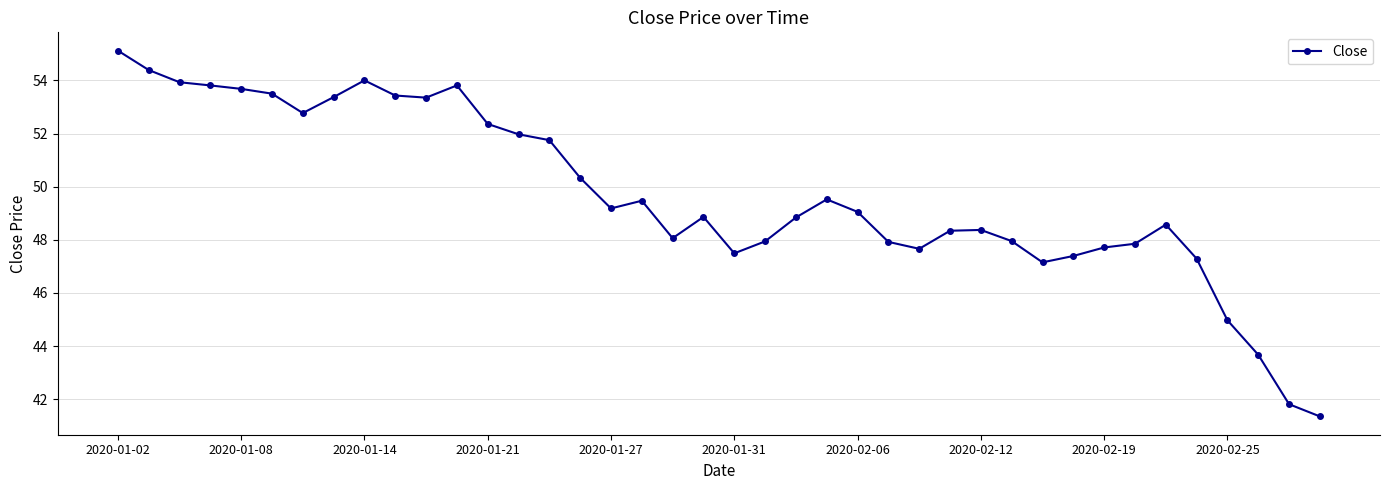

What is the value of the 26th point from the left?

47.9